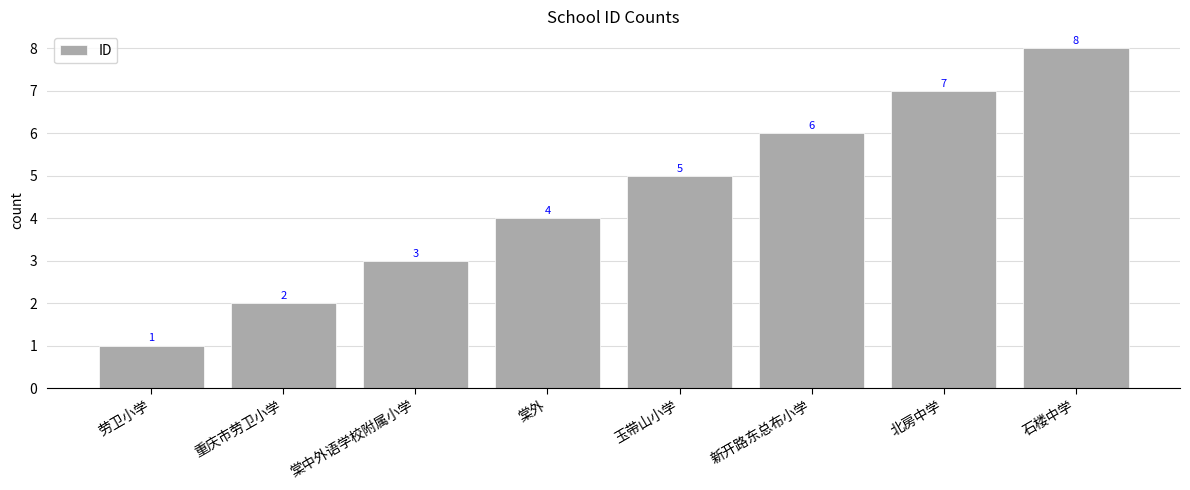

Approximately how many times larger is the value at 北房中学 compared to 石楼中学?

0.9